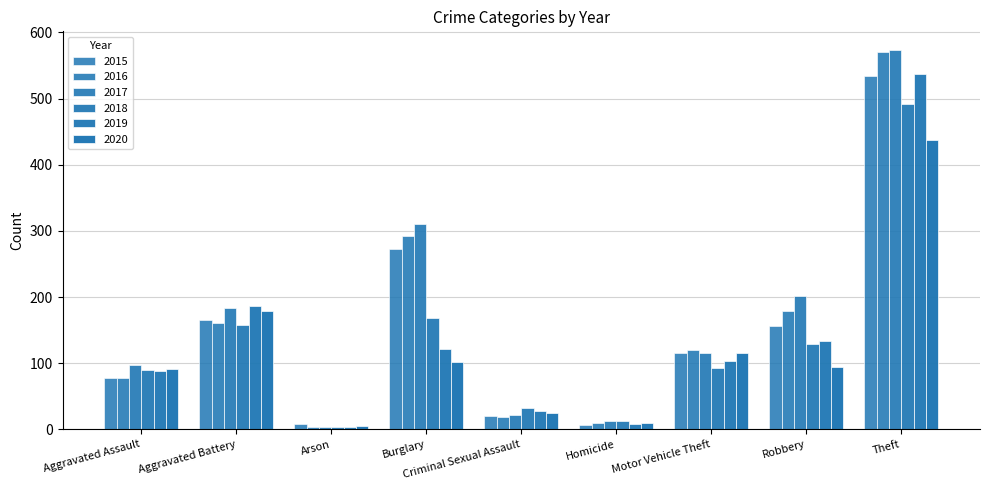

List the series in order of their peak value, highest first.

2017, 2016, 2019, 2015, 2018, 2020